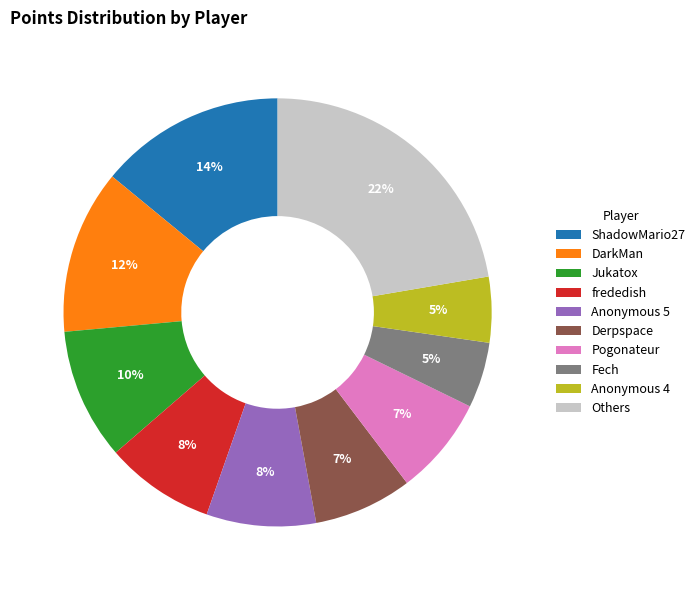

Which slice is the largest?

Others